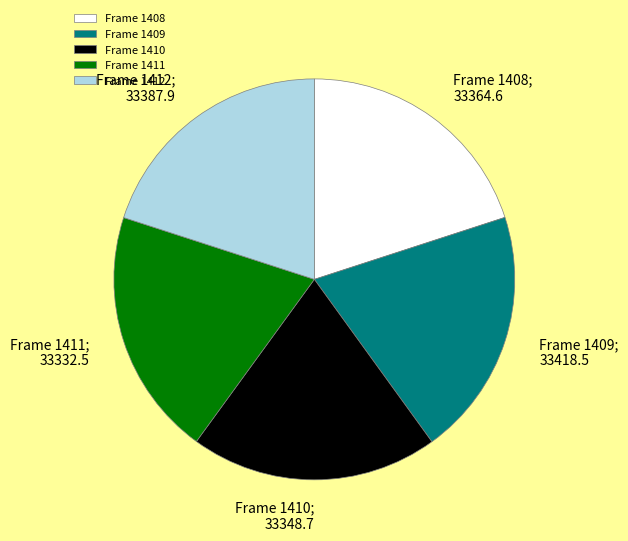

Do Frame 1412 and Frame 1408 together represent more than half of the pie?

No